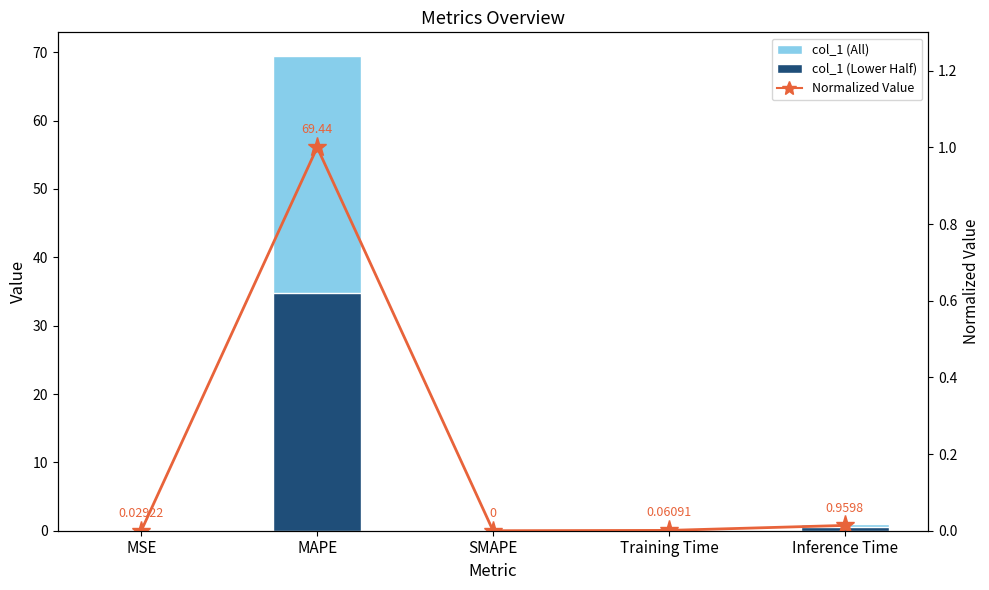

Which category has the lowest value in the col_1 series?

SMAPE